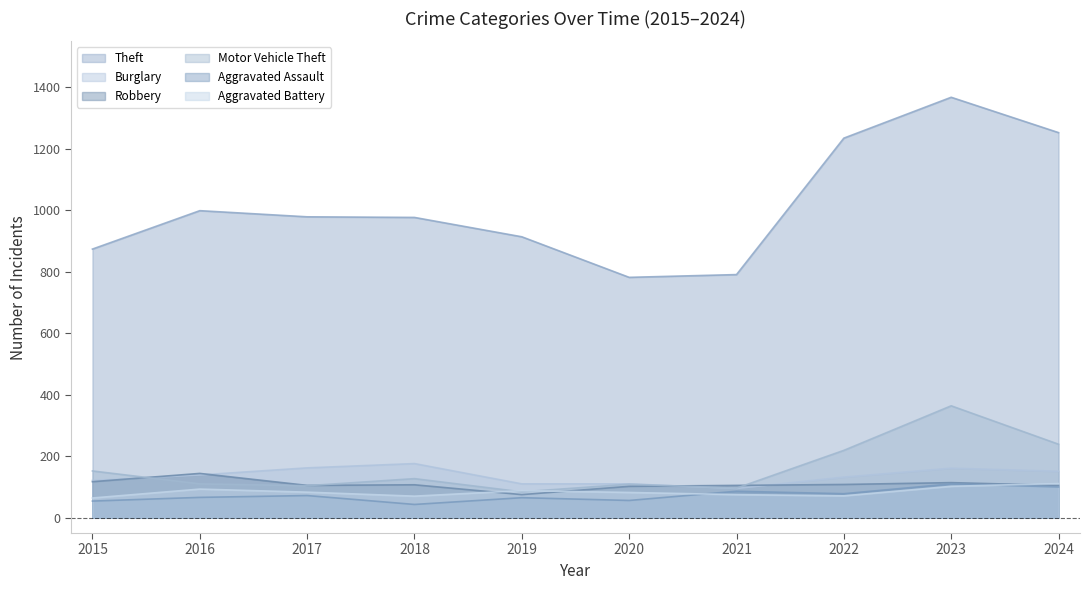

At which category does the chart reach its minimum across all series?

2018